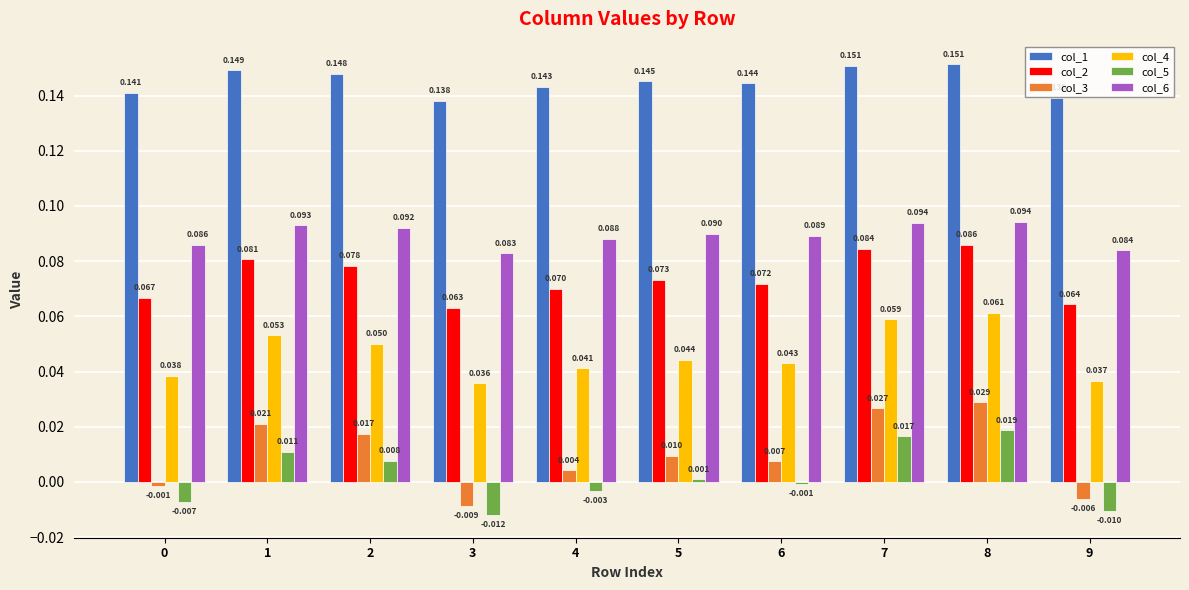

List the series in order of their peak value, highest first.

col_1, col_6, col_2, col_4, col_3, col_5